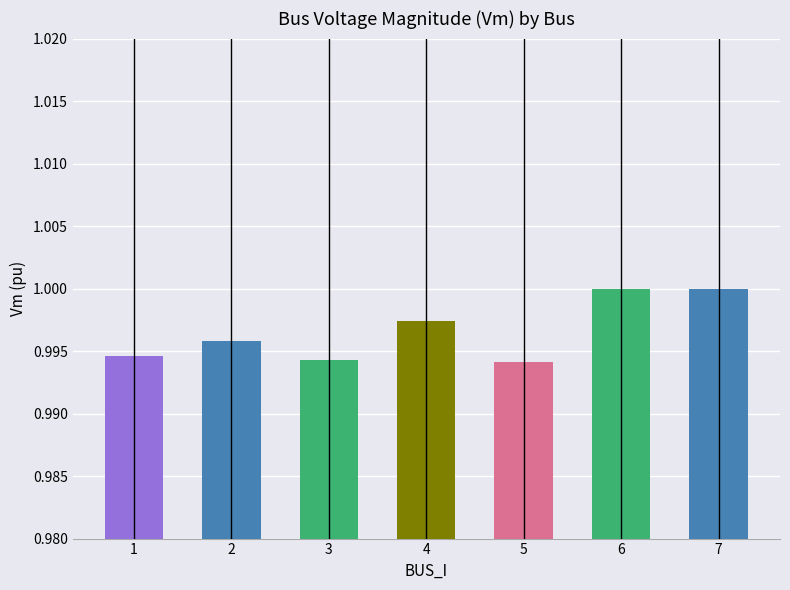

Which has a higher value, 6 or 5?

6